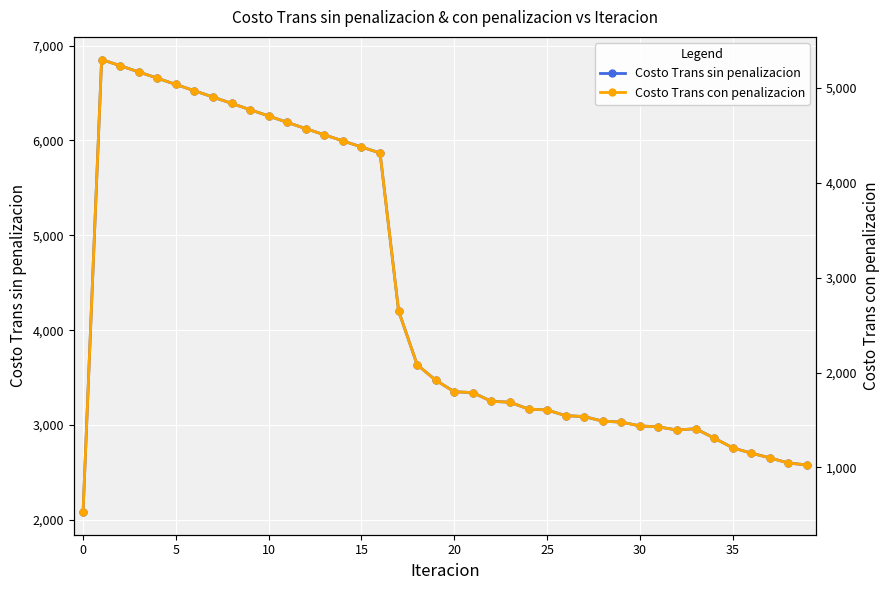

What is the lowest value of the Costo Trans sin penalizacion series?

2082.7